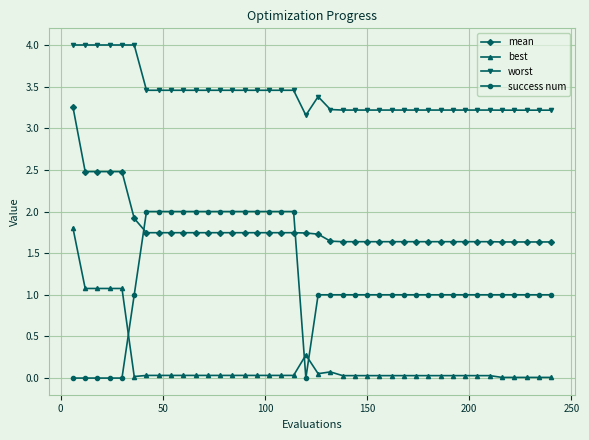

Rank the series by their average value, from highest to lowest.

worst, mean, success num, best